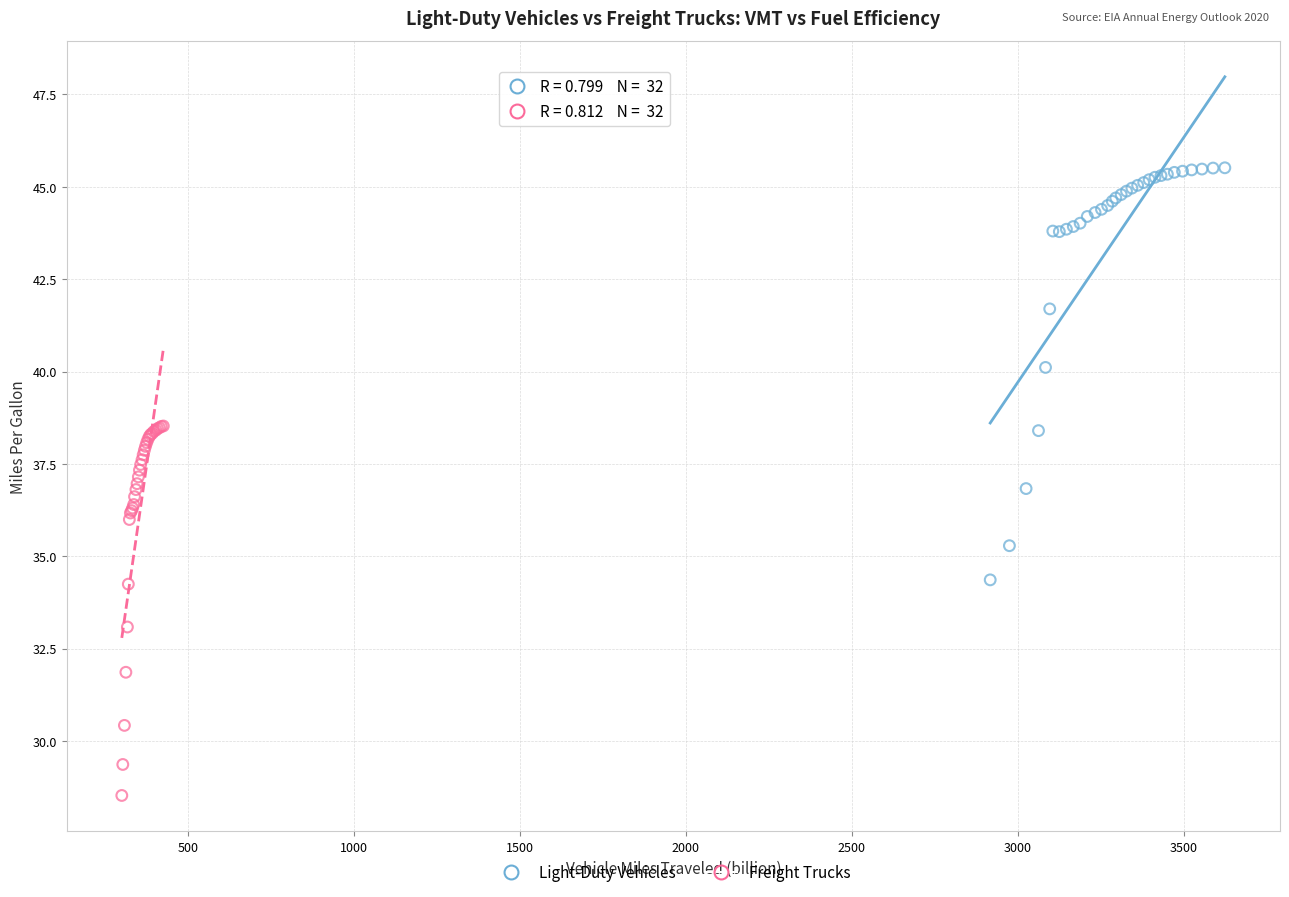

Which series reaches the minimum Y coordinate?

Freight Trucks